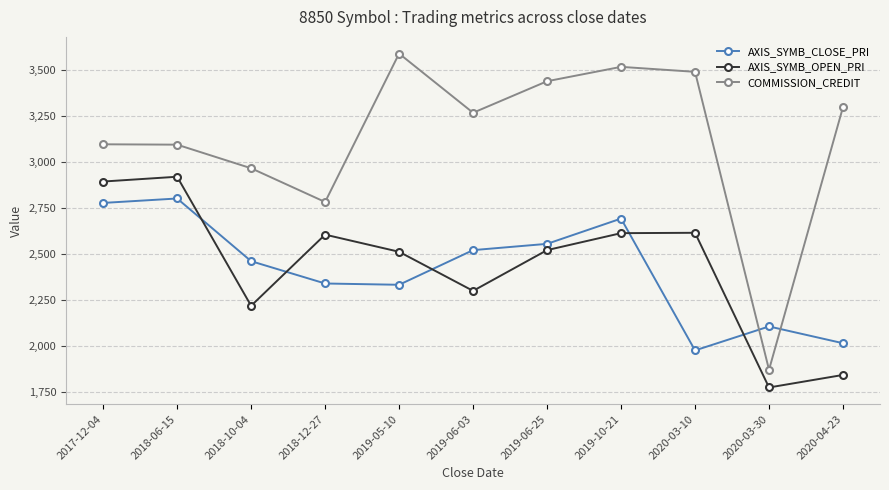

What are all the series names shown in the legend?

AXIS_SYMB_CLOSE_PRI, AXIS_SYMB_OPEN_PRI, COMMISSION_CREDIT